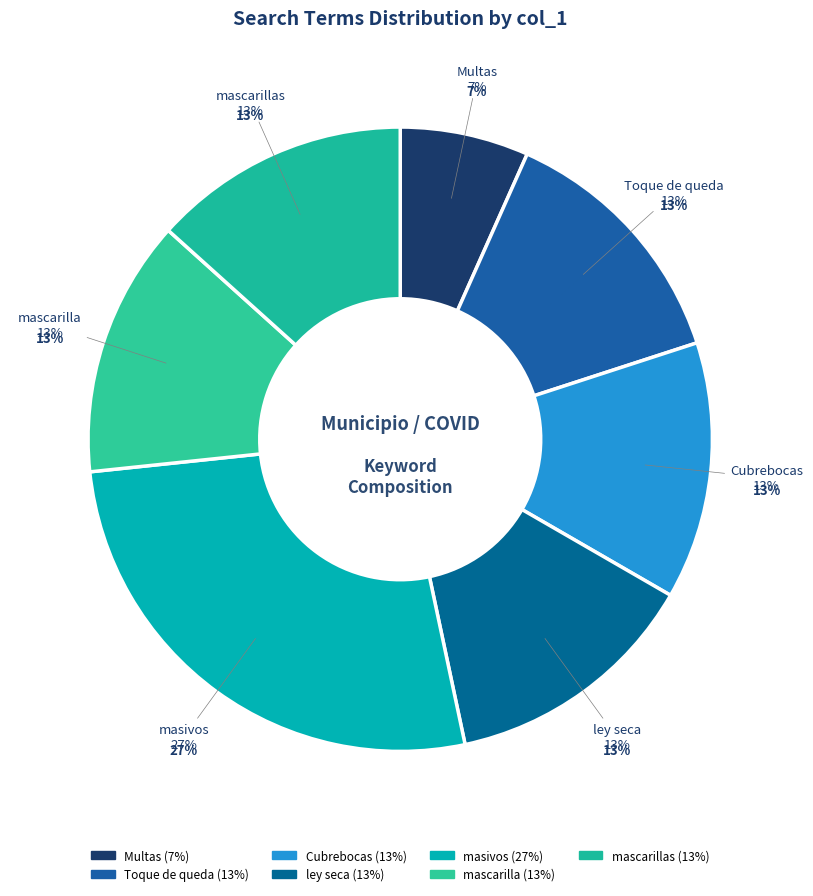

Is ley seca the majority of the pie?

No